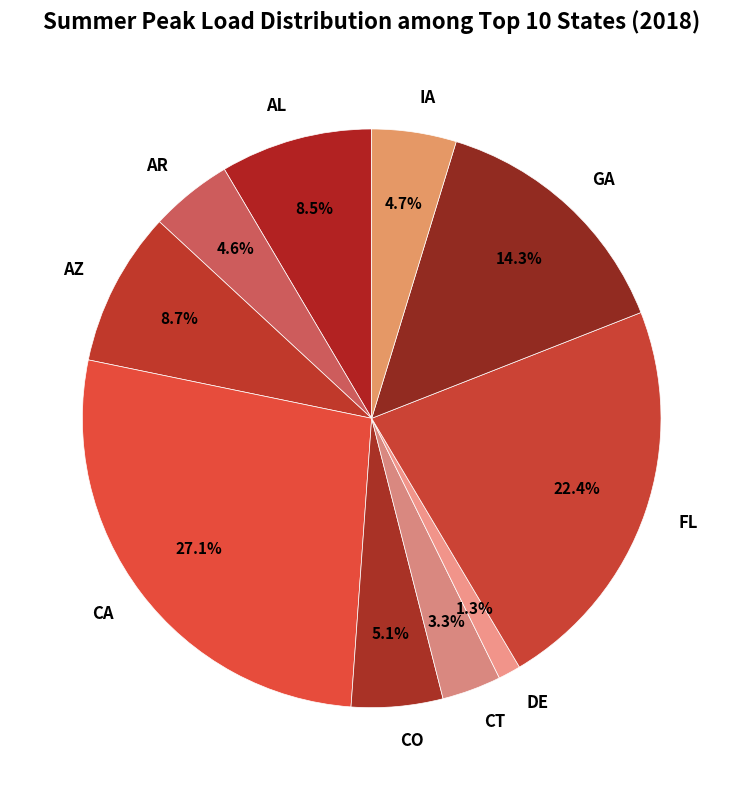

To the nearest percent, what percentage of the pie is IA?

5%